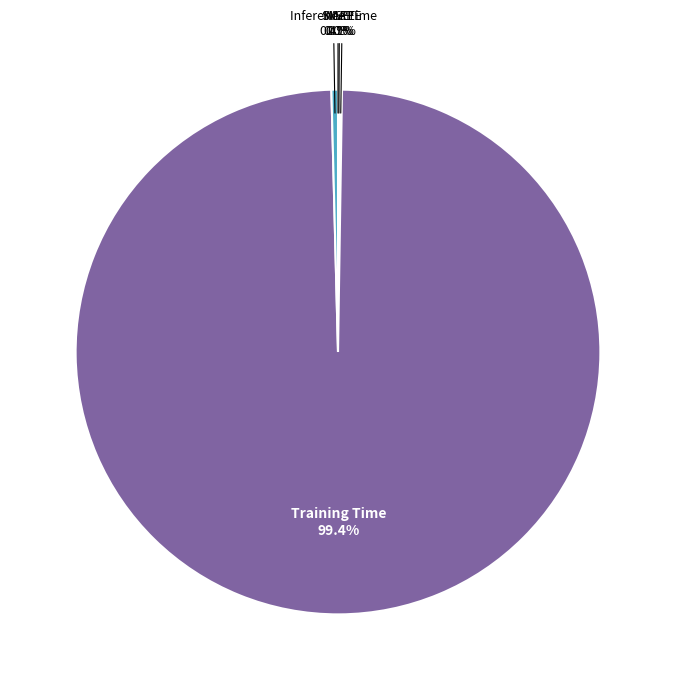

How much of the chart is everything except Training Time?

0.6%